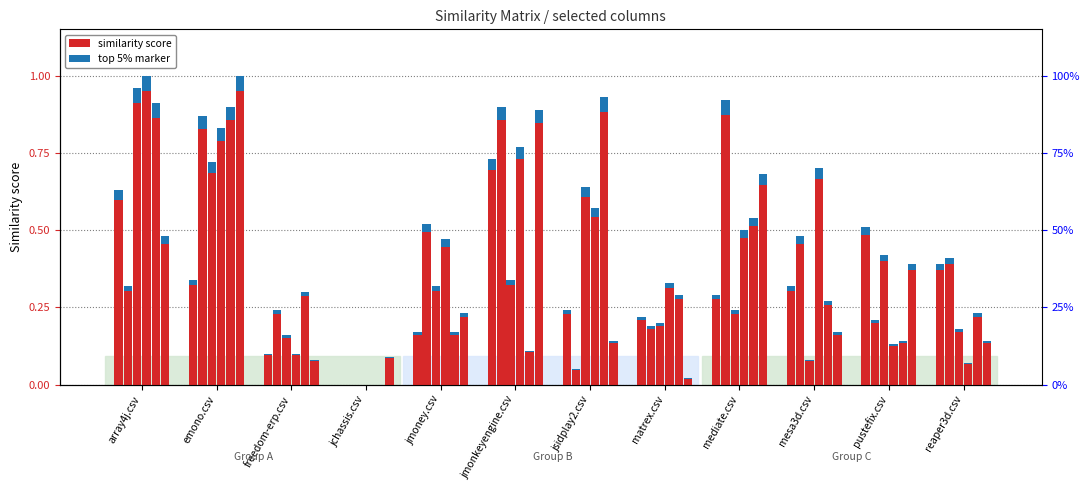

Which label corresponds to the largest value in the chart?

array4j.csv